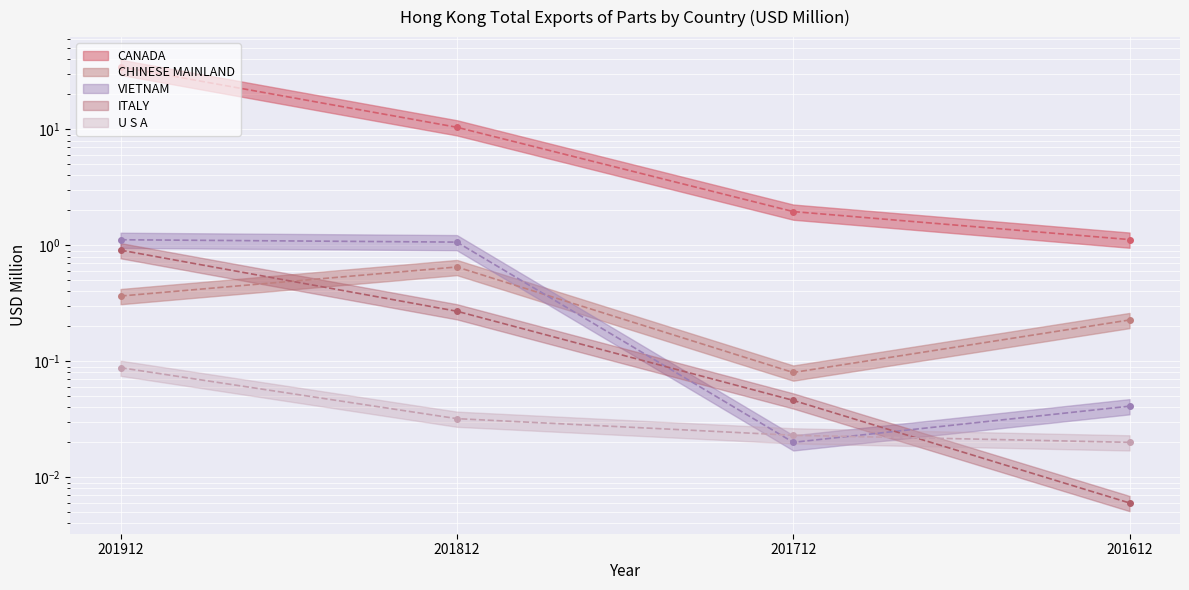

Between 201812 and 201612, which is larger?

201812